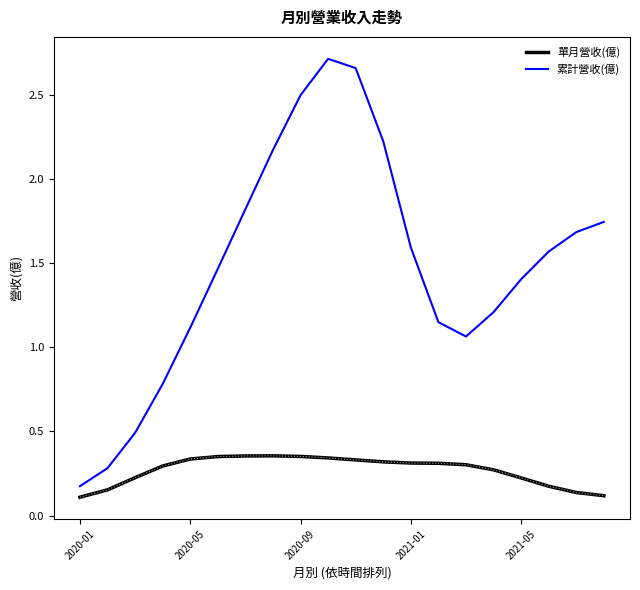

In 單月營收(億), how many points are higher than both neighbors (excluding endpoints)?

1